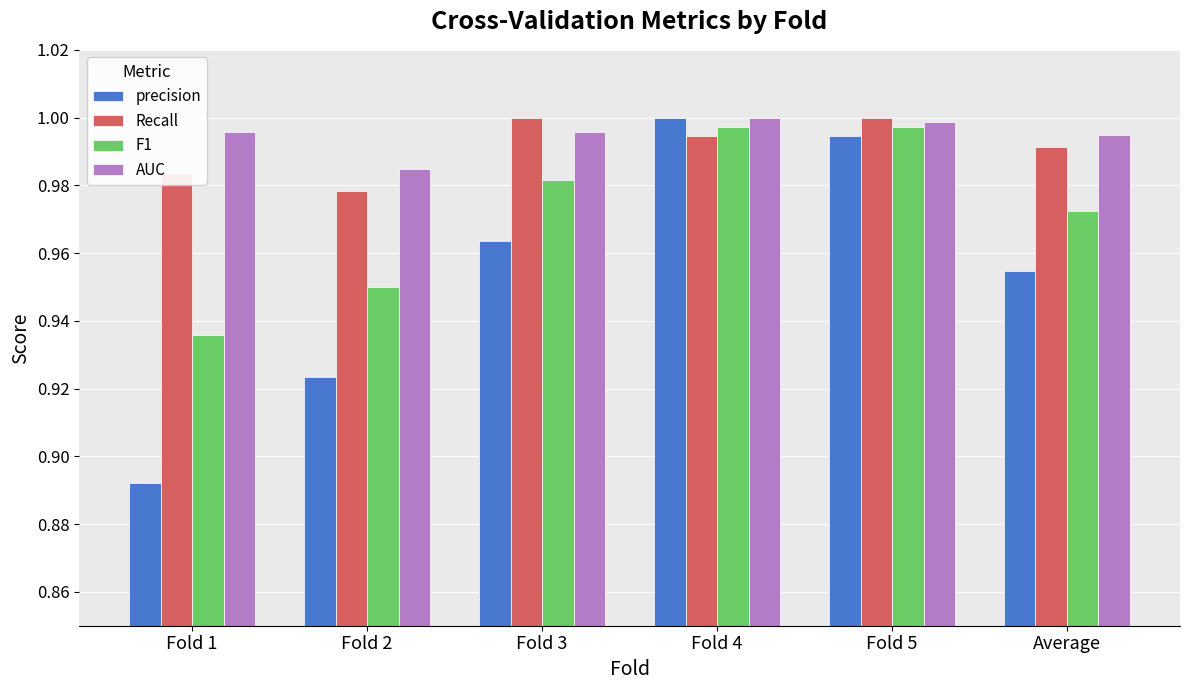

What is the label of the 2nd bar from the right?

Fold 5